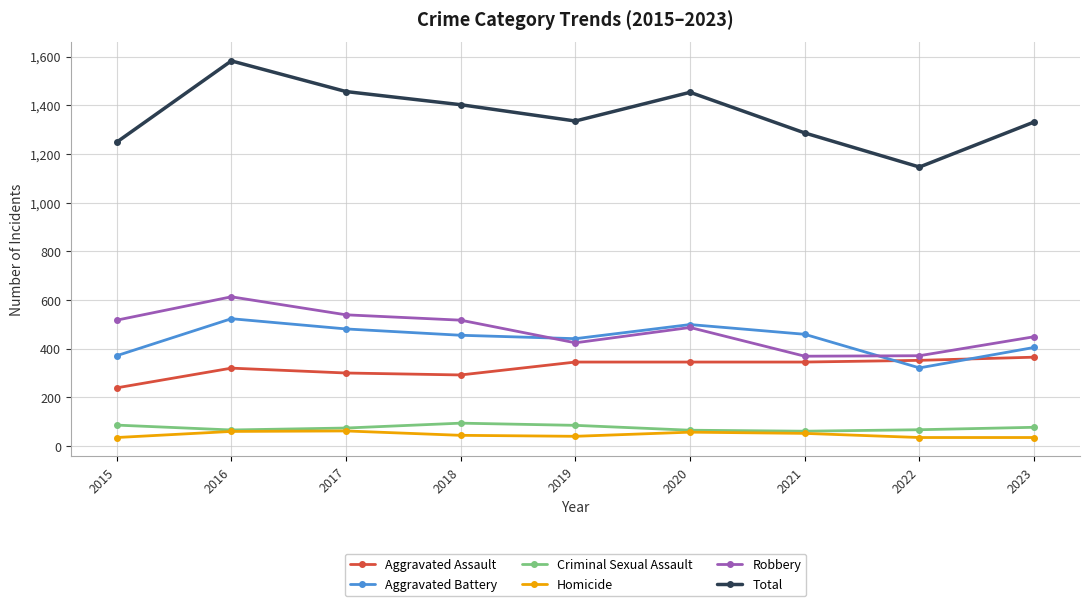

What is the maximum value for Total?

1582